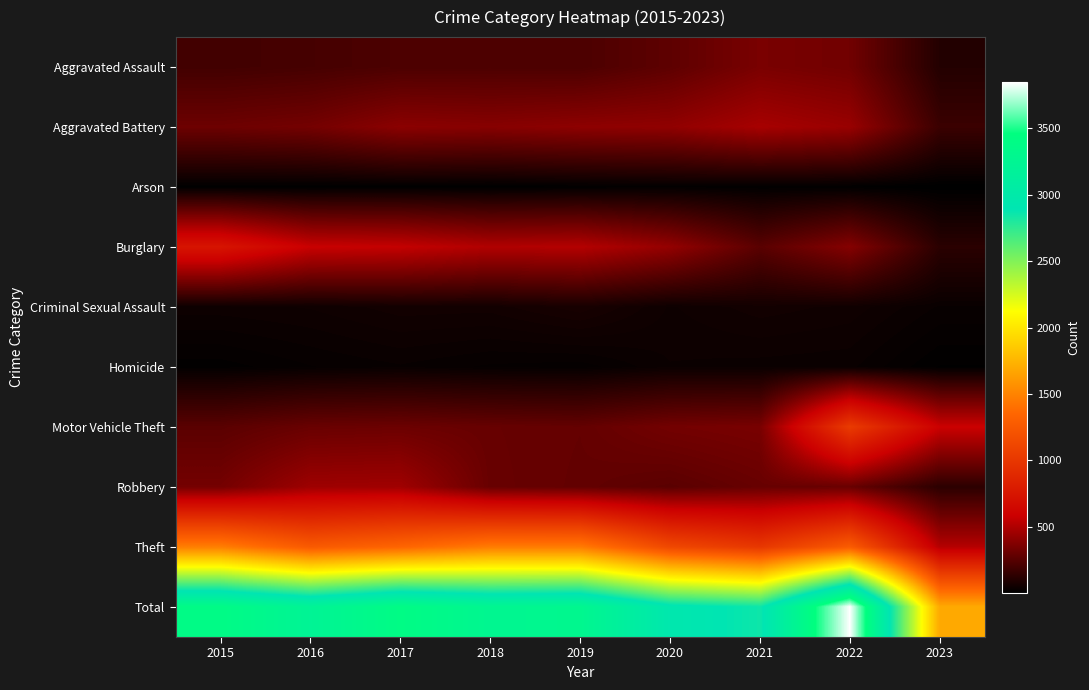

Which label corresponds to the smallest value in the chart?

2023